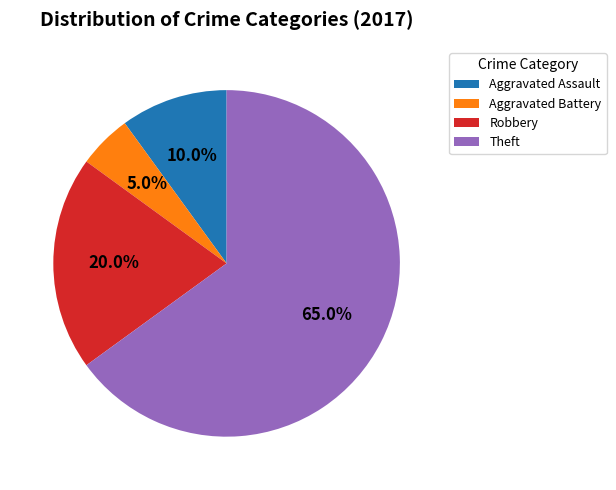

Is it true that Robbery is 25% of the pie?

False